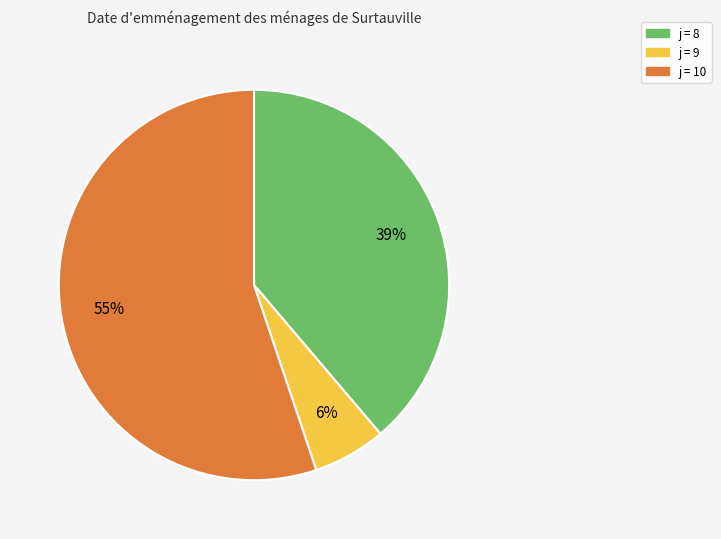

Does any single category account for the majority?

Yes